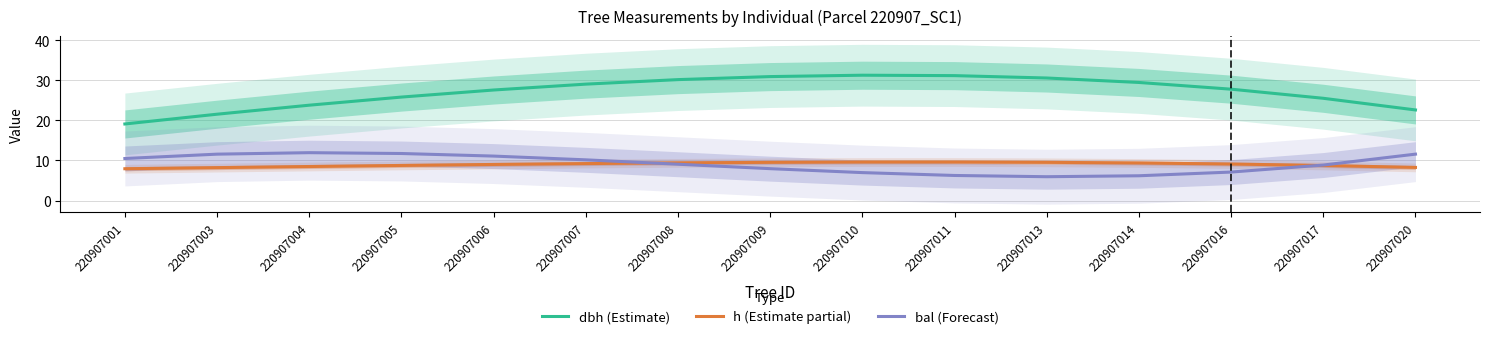

Which has a higher value, 220907001 or 220907011?

220907011